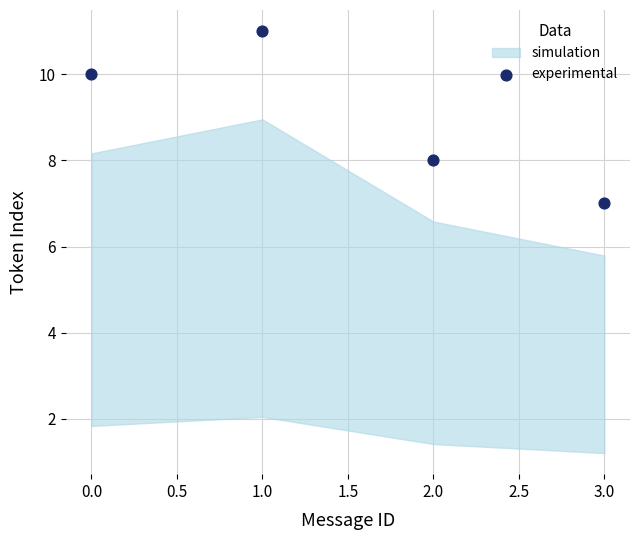

What is the range of Y values (max minus min)?

4